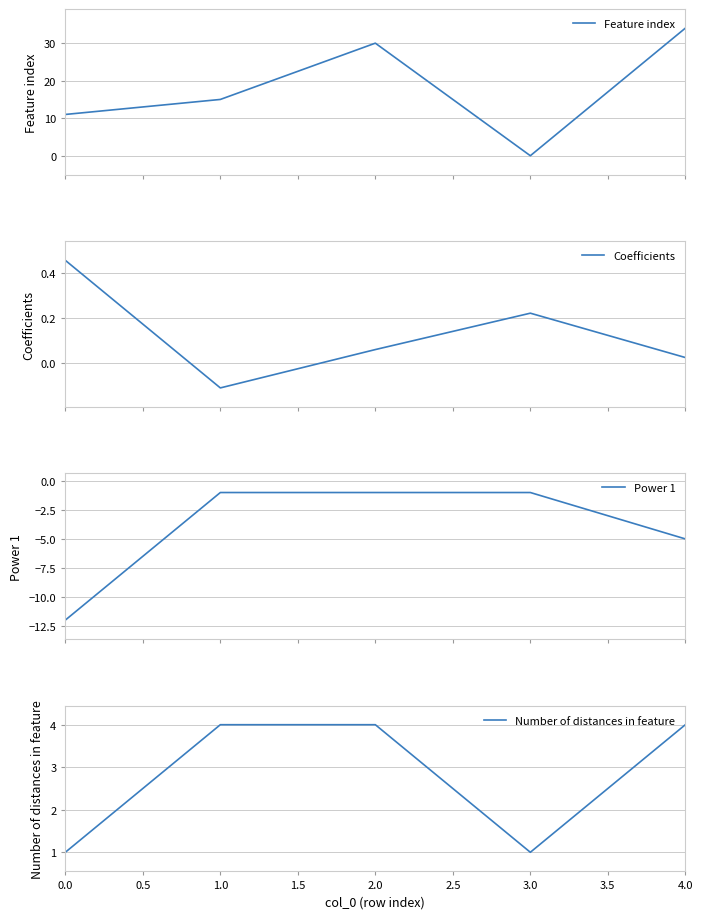

What is the difference between the maximum and minimum values in the Feature index series?

34